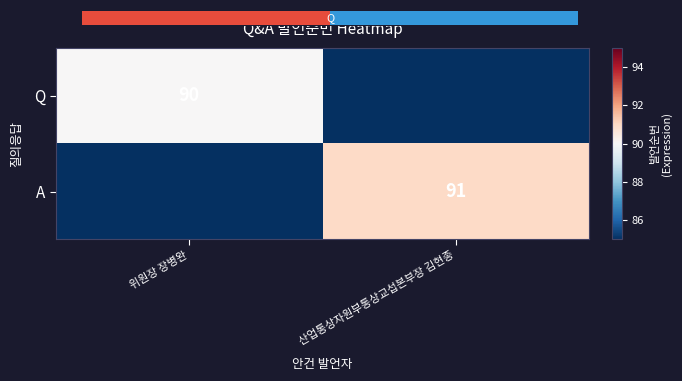

Is it true that A equals 140 at 산업통상자원부통상교섭본부장 김현종?

False